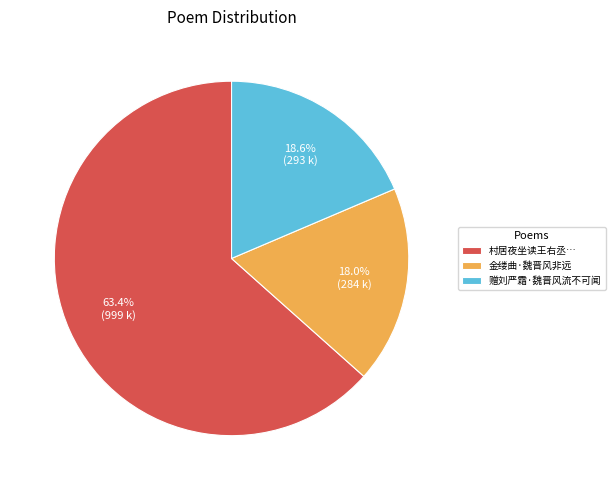

Rank the categories by value from lowest to highest.

金缕曲·魏晋风非远, 赠刘严霜·魏晋风流不可闻, 村居夜坐读王右丞…